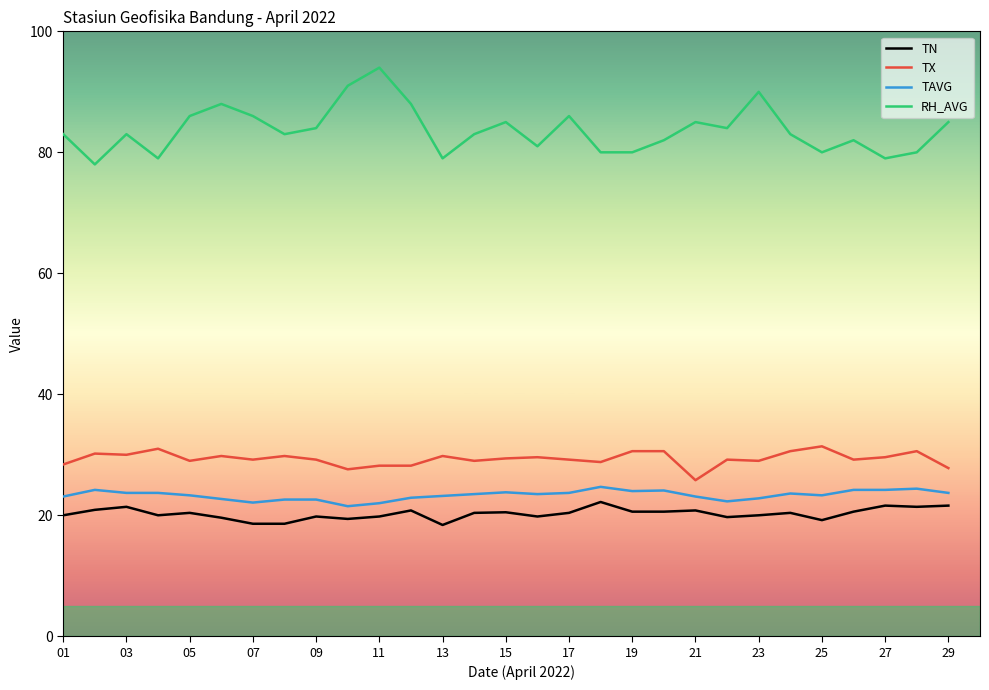

Which series has the largest total across all categories?

RH_AVG